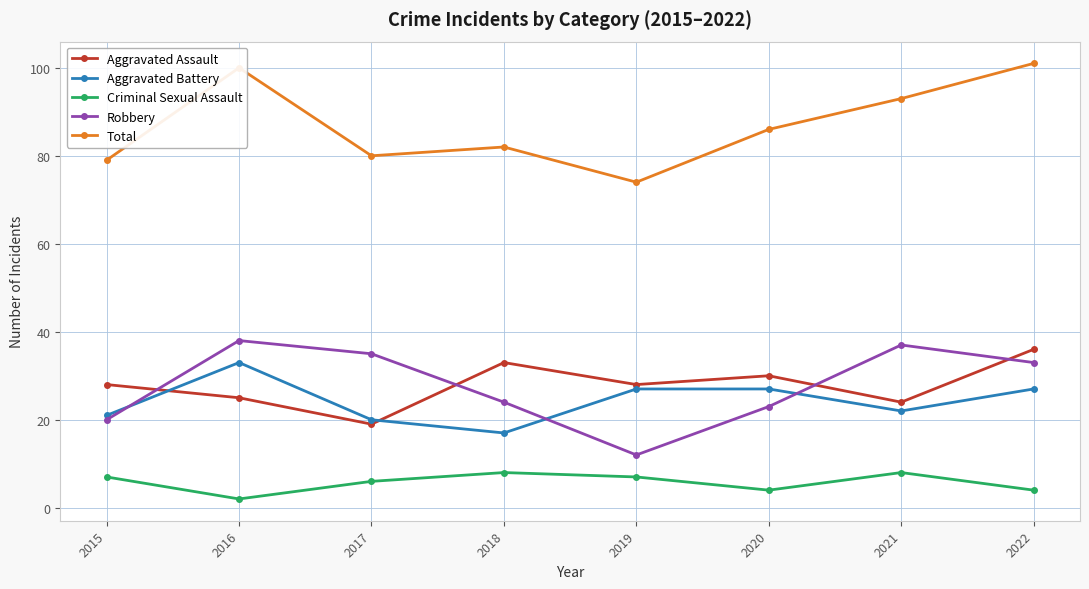

At which label does Aggravated Battery first exceed 27?

2016